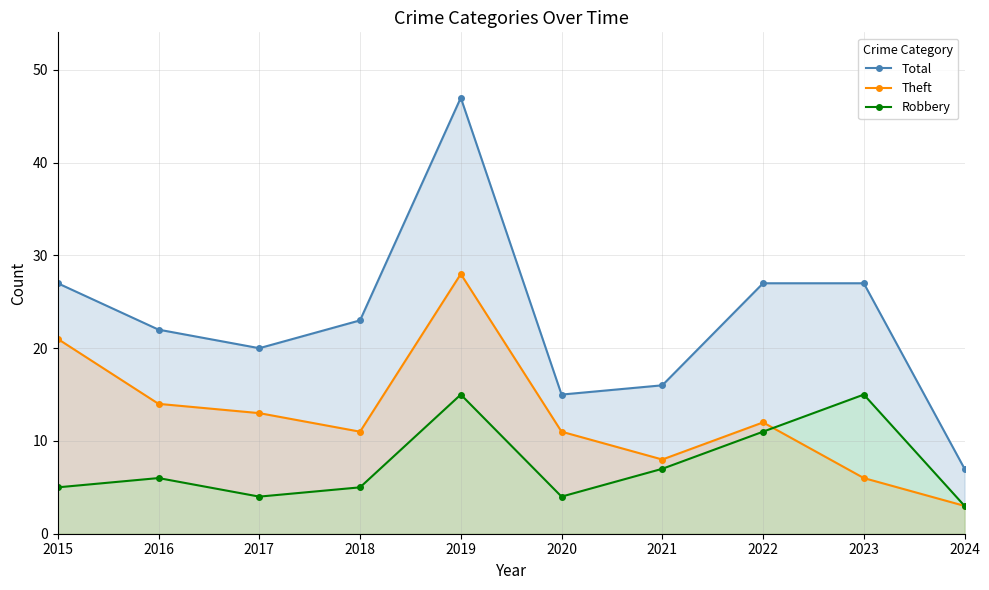

What is the sum of all Total values?

231